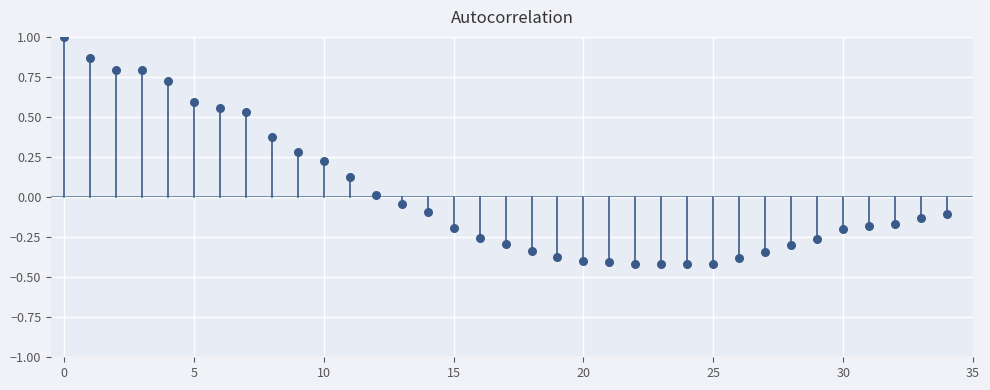

What is the range of Y values (max minus min)?

1.4